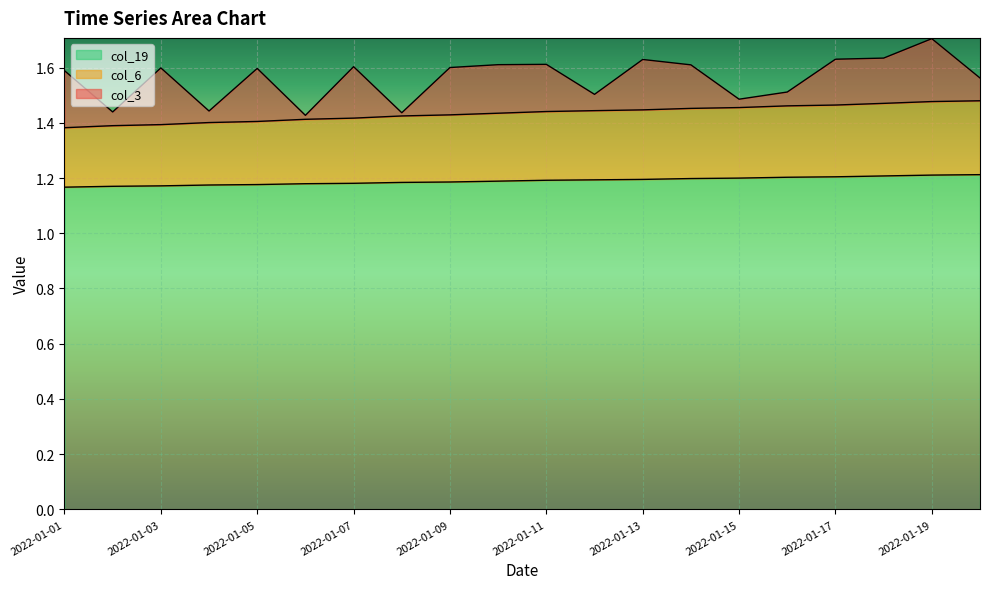

Is it true that col_19 equals 0.3 at 2022-01-15?

False